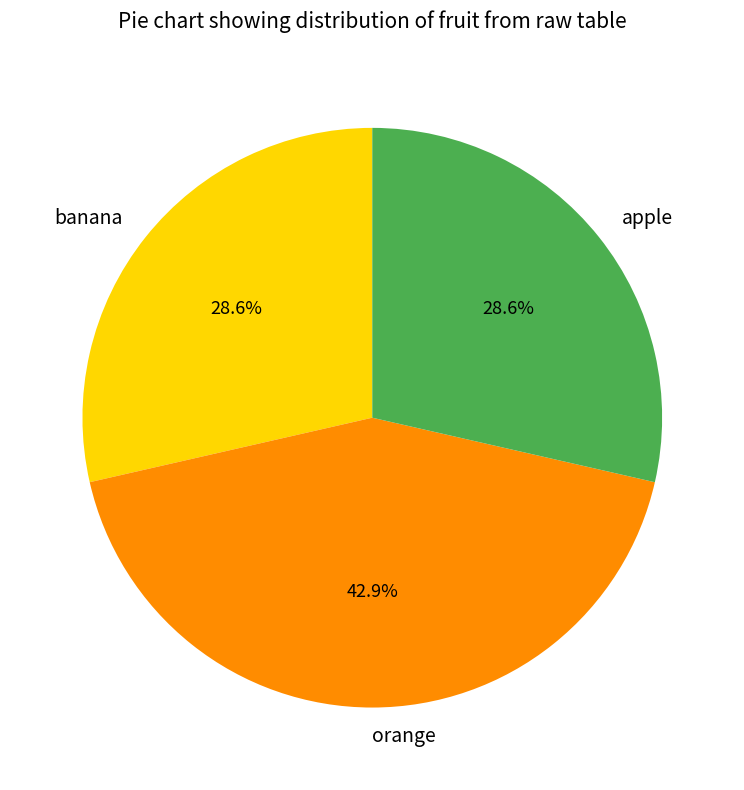

Does banana represent more than half of the total?

No